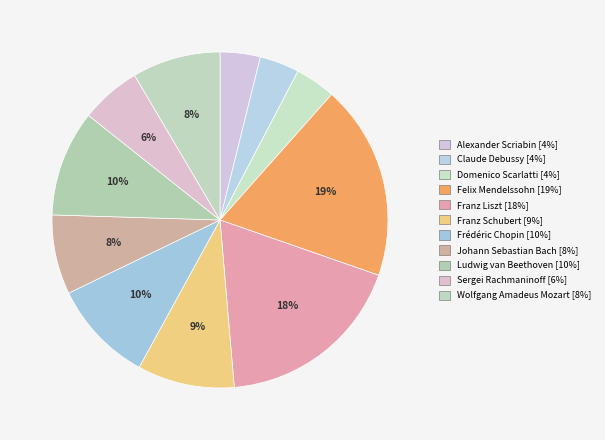

To the nearest percent, what is the difference between the largest and smallest slice percentages?

15%